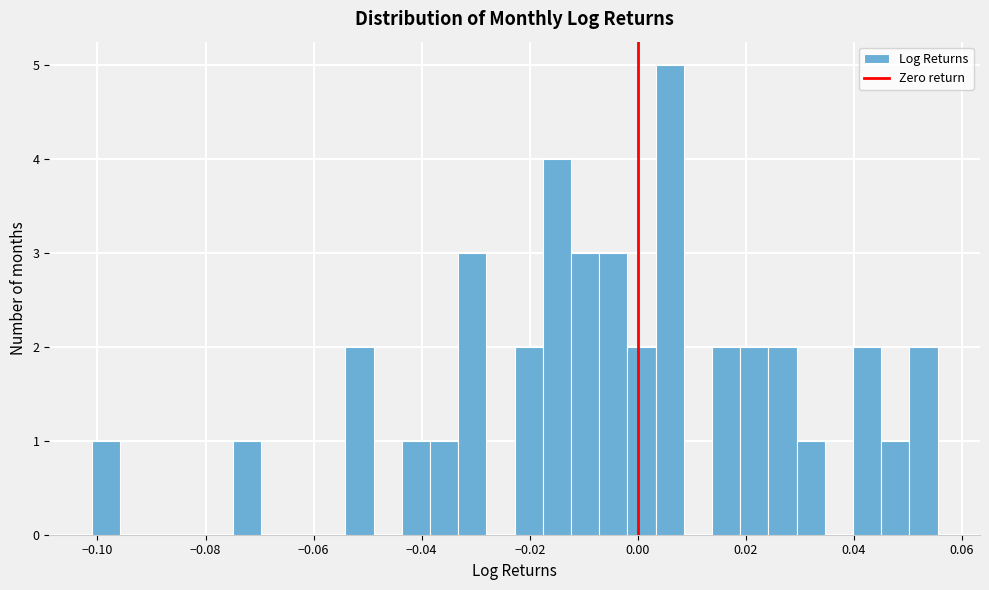

Around what value on the x-axis is the tallest bar? Give the approximate position of its centre, as read against the axis.

0.006